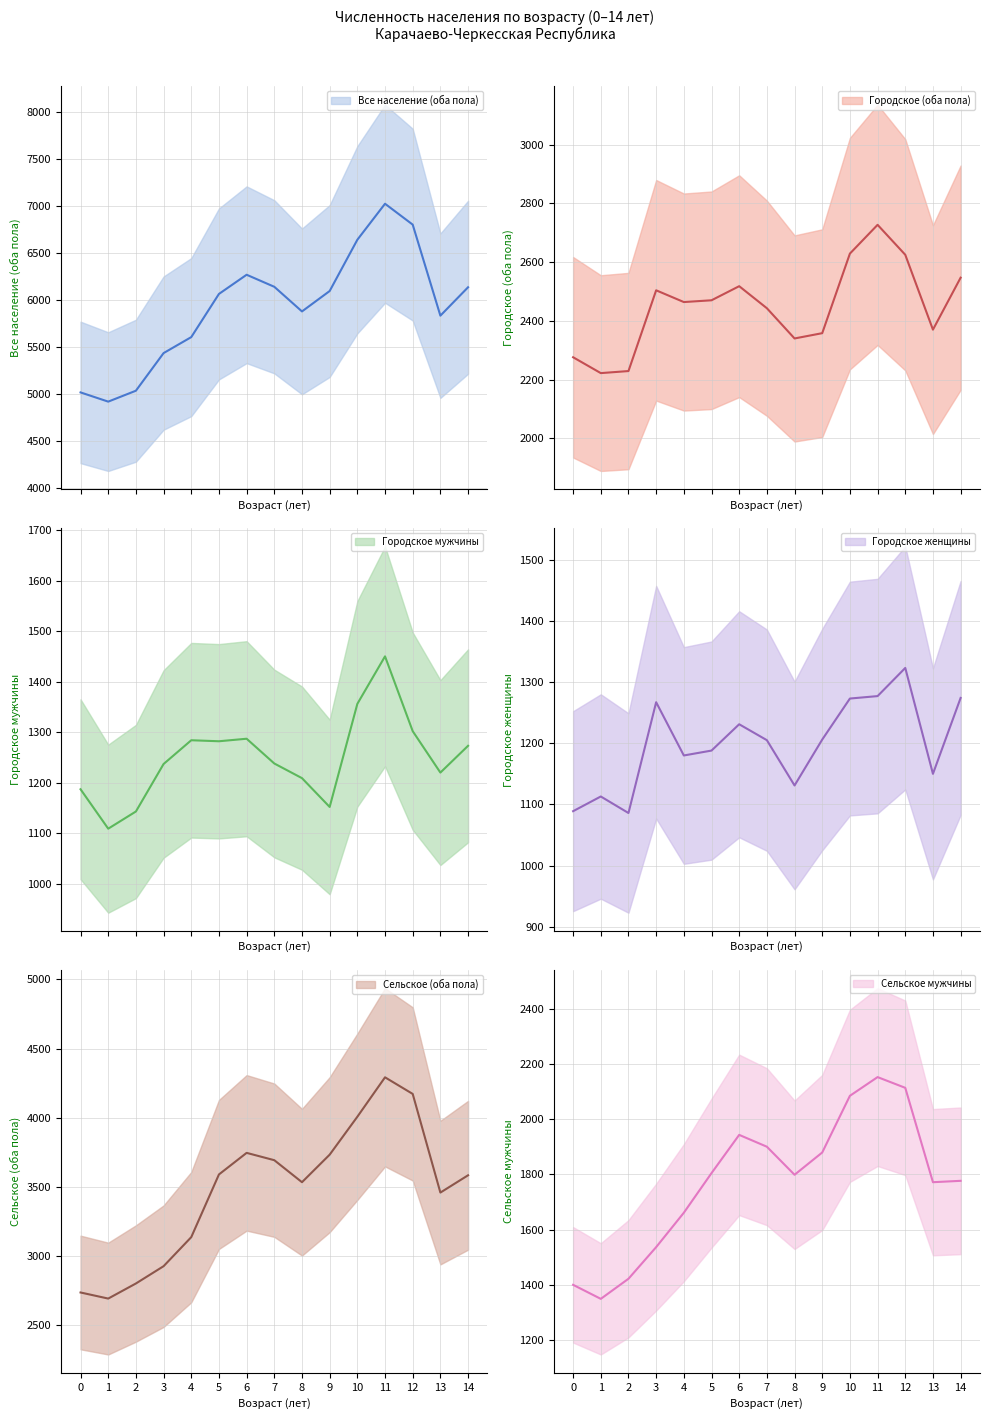

What is the value of the Все население (оба пола) point at the 4th from the left?

5432